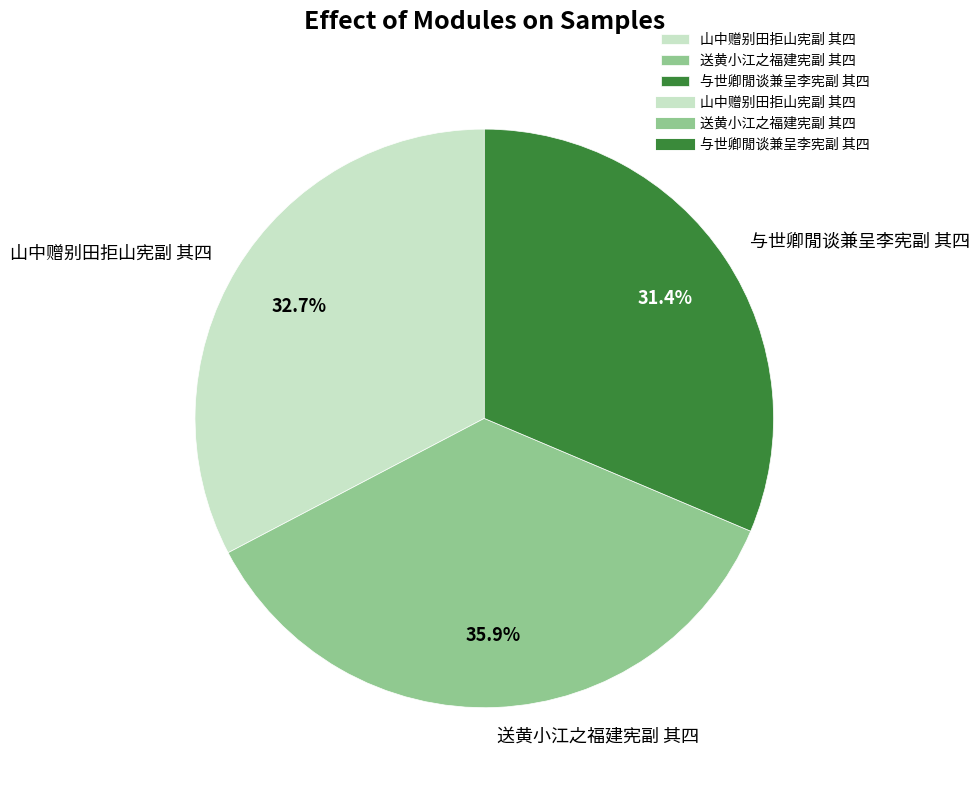

Does 与世卿閒谈兼呈李宪副 其四 account for over 50% of the chart?

No